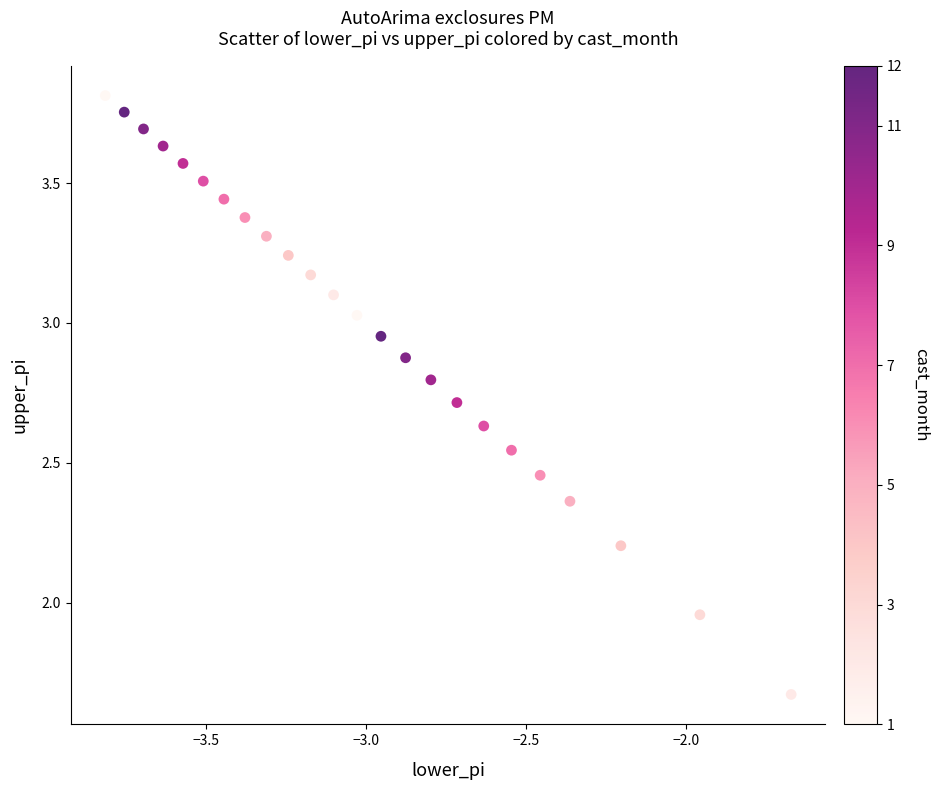

What is the range of X values (max minus min)?

2.1